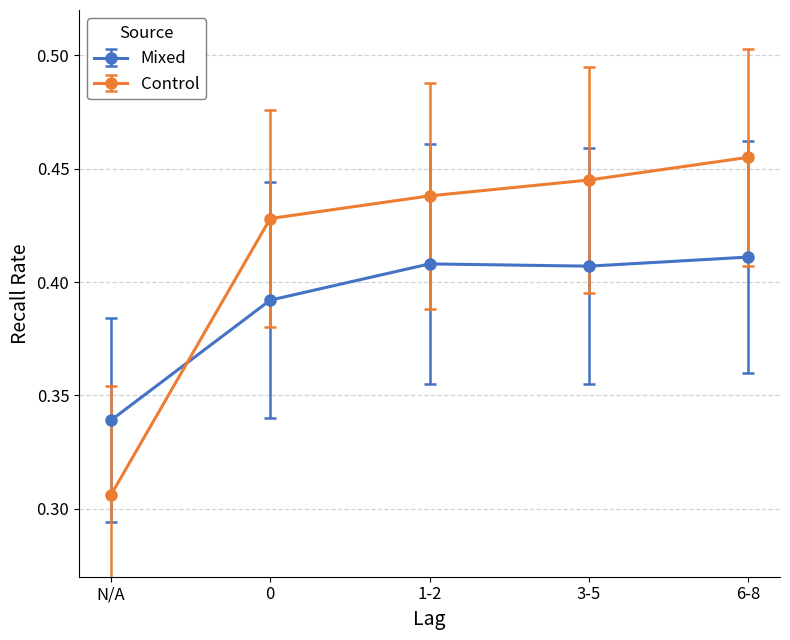

Between N/A and 3-5, which series saw the biggest shift?

Control